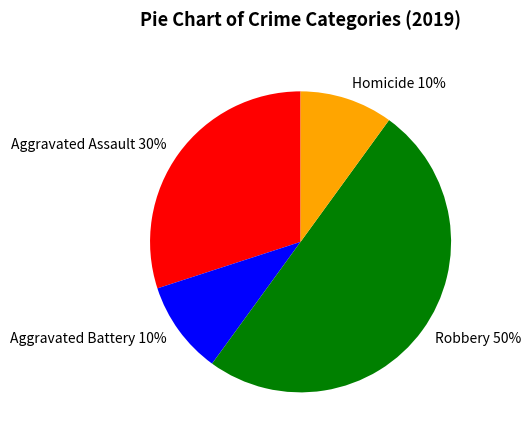

True or false: Aggravated Battery accounts for 10% of the total.

True